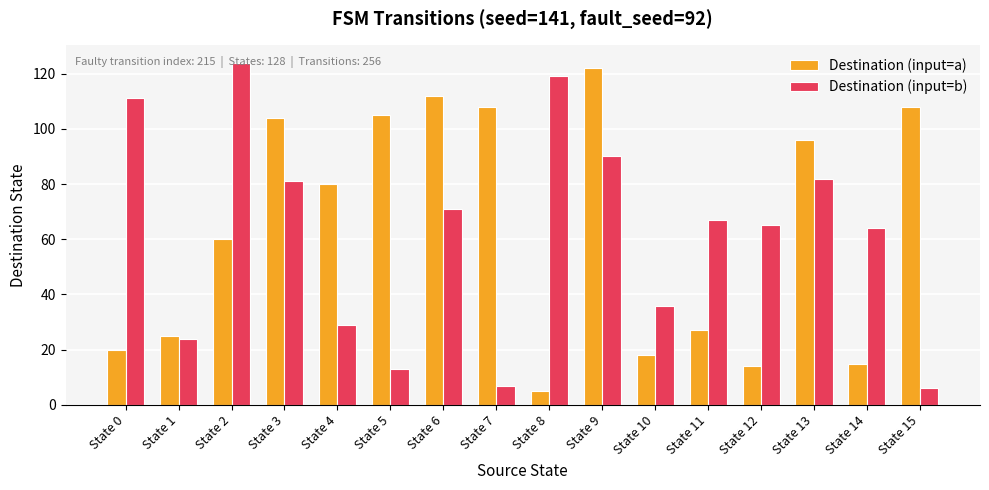

The value of Destination (input=b) at State 13 is 144. True or false?

False